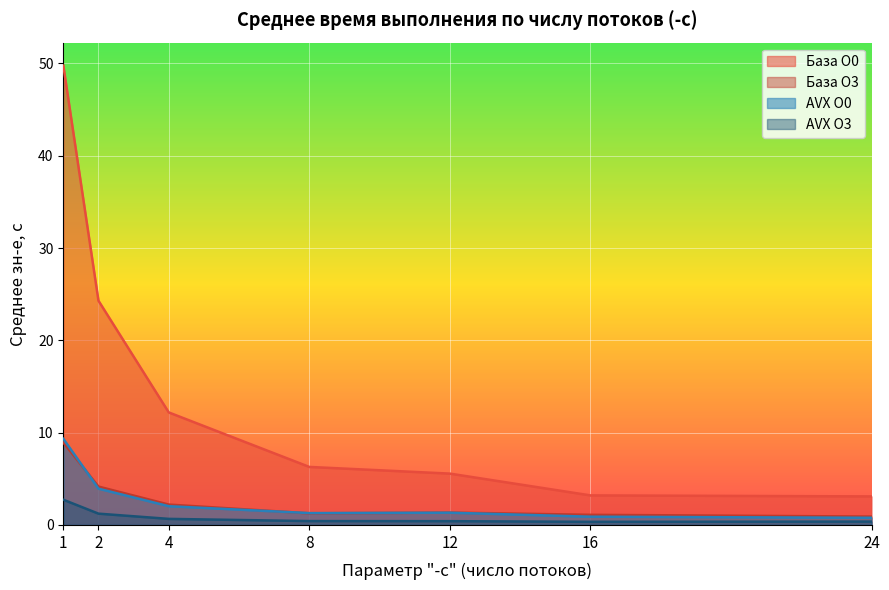

In AVX O0, how many points are lower than both neighbors (excluding endpoints)?

1